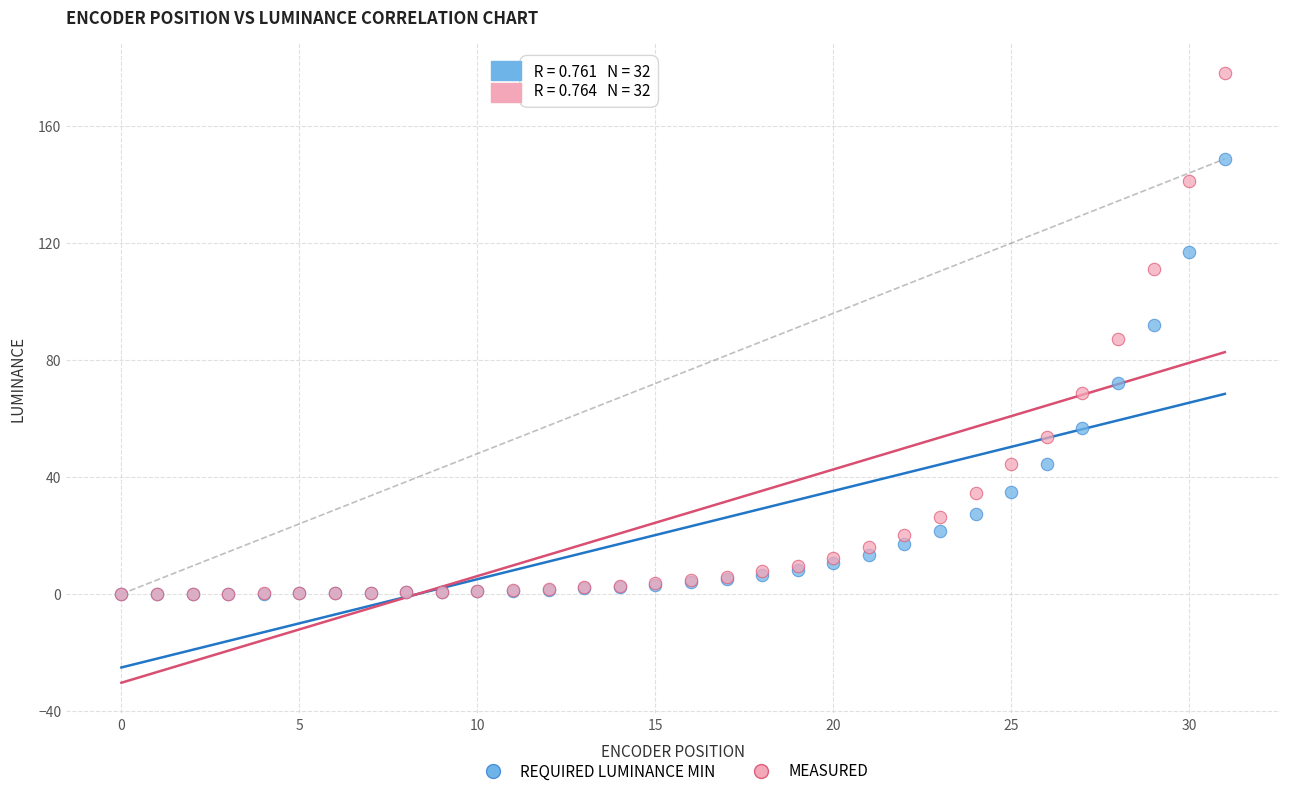

Which series has the largest Y range (max minus min)?

MEASURED